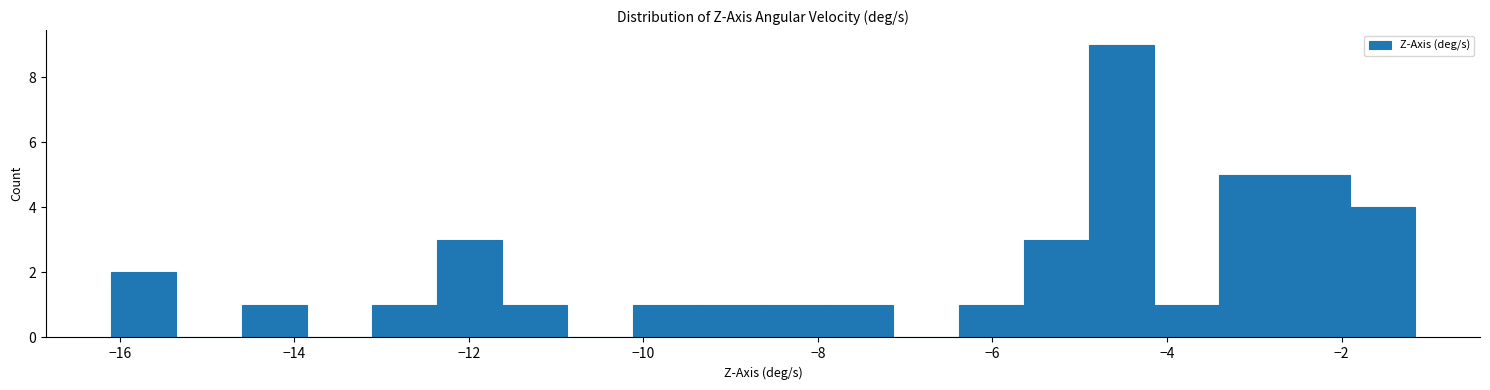

Around what value on the x-axis is the tallest bar? Give the approximate position of its centre, as read against the axis.

-4.6